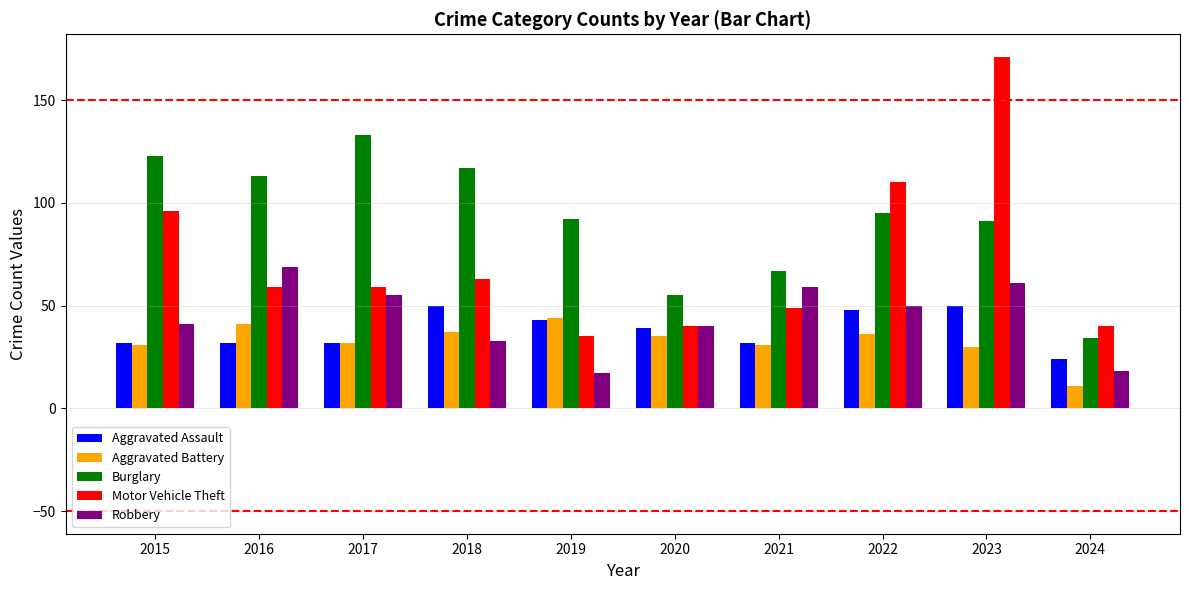

What is the average value of the Burglary series?

92